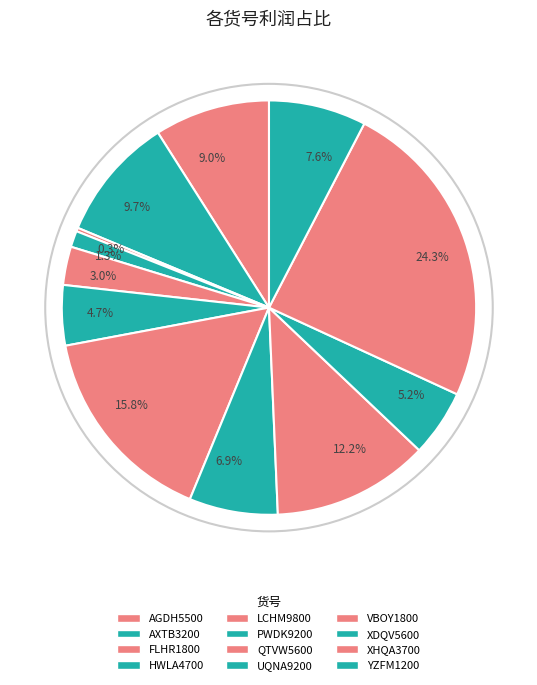

How many slices are in this pie chart?

12